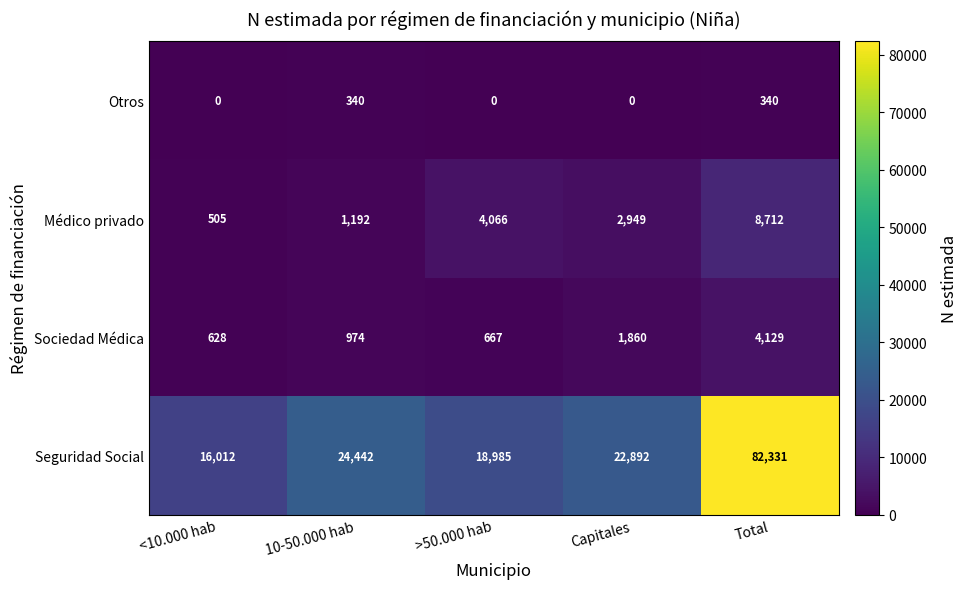

What is the total value across all series at >50.000 hab?

23718